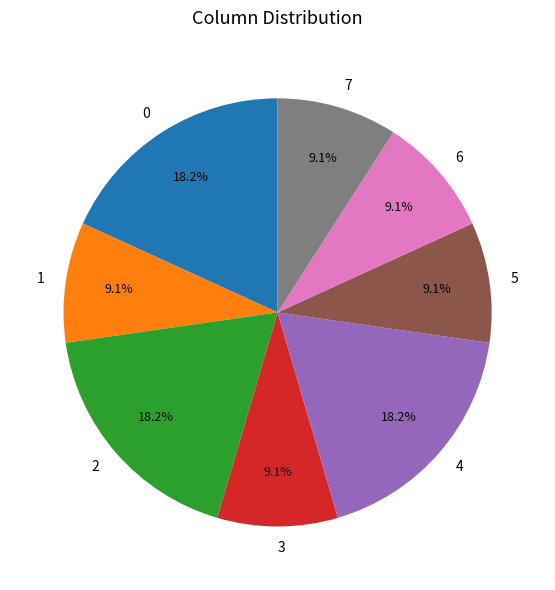

Between 4 and 5, which is larger?

4